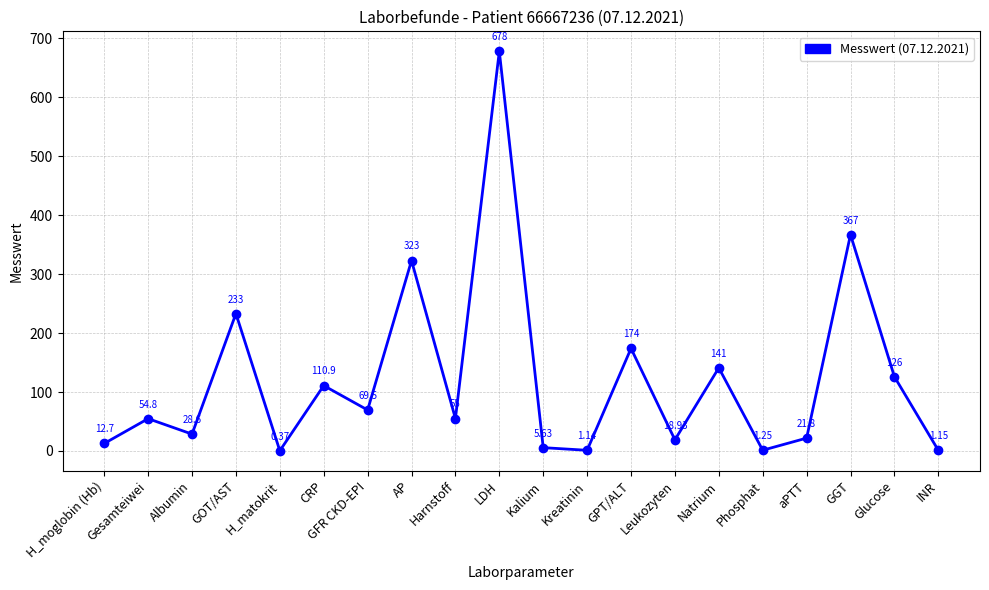

How many lines are shown in the chart?

1